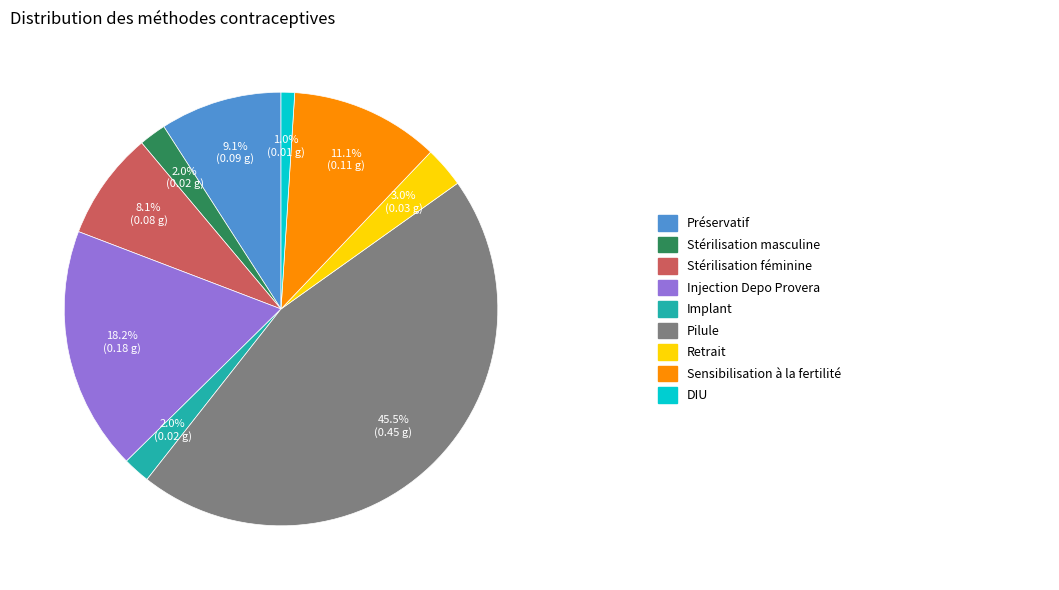

Is there a majority slice in this chart?

No